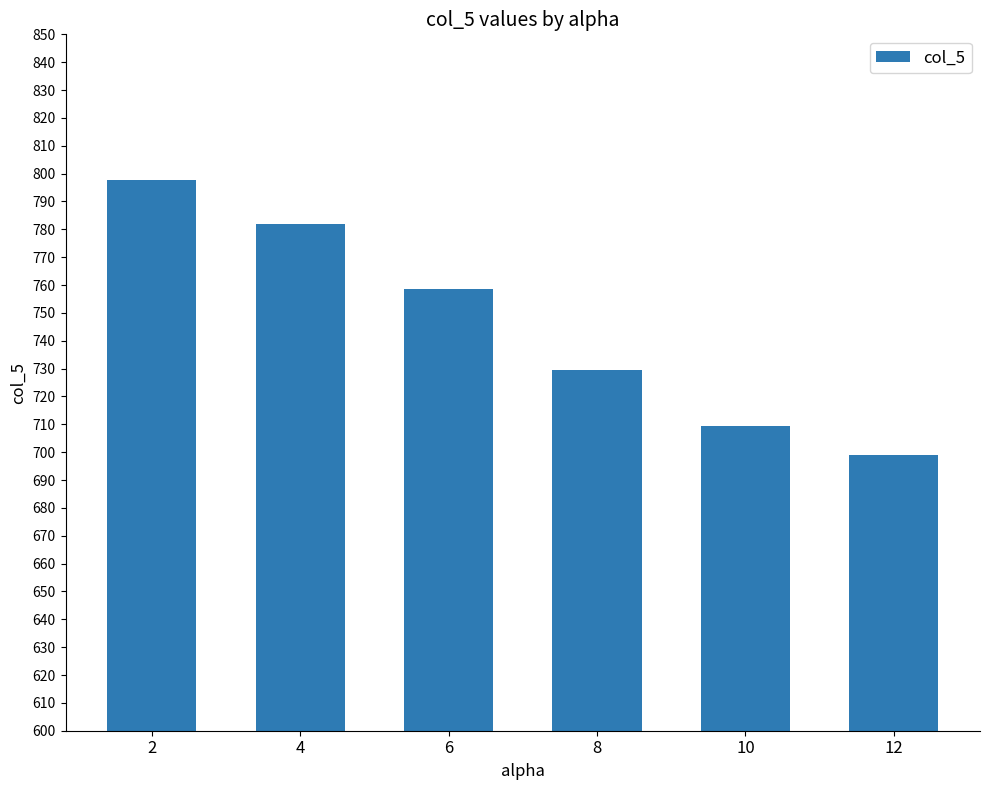

At which category does the chart reach its minimum across all series?

12